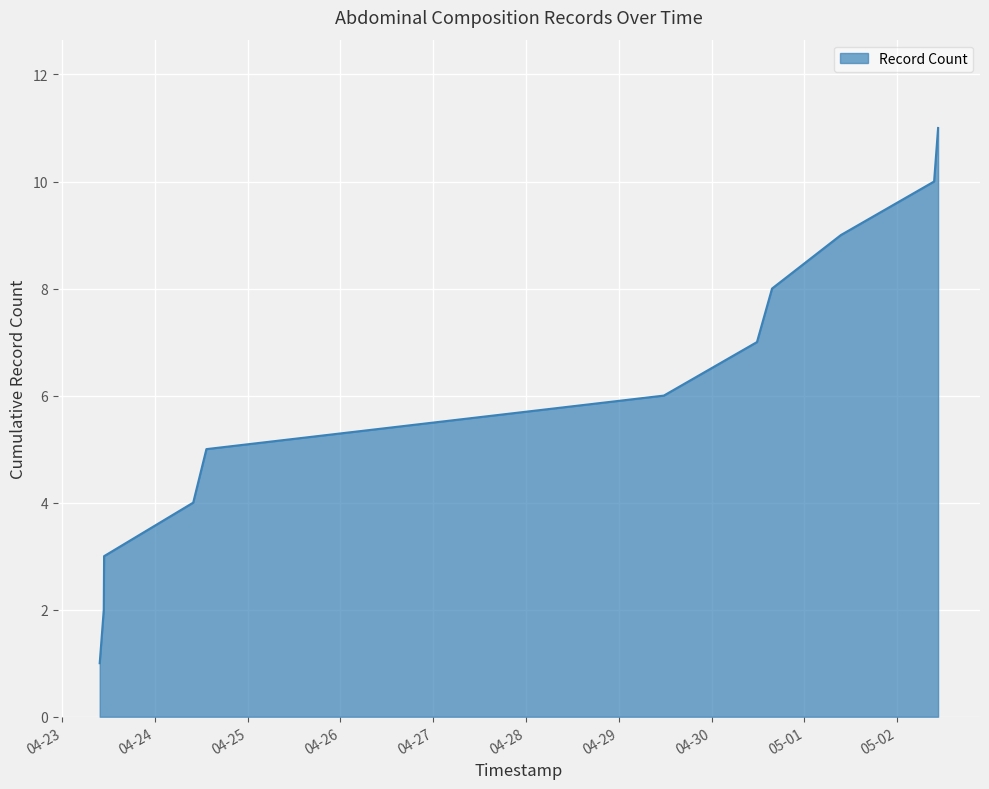

What is the greatest value displayed?

11